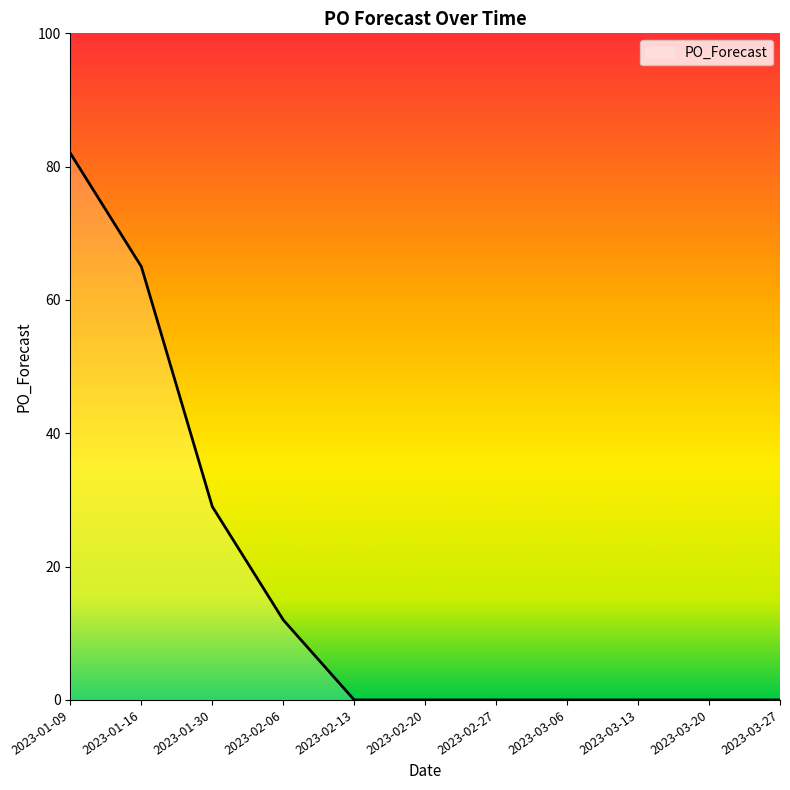

How many categories are shown in the chart?

11